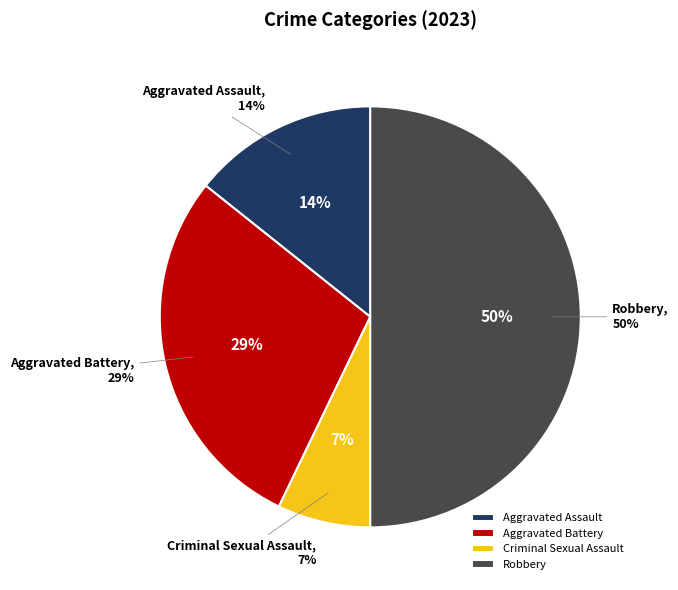

Which slice is the smallest?

Criminal Sexual Assault